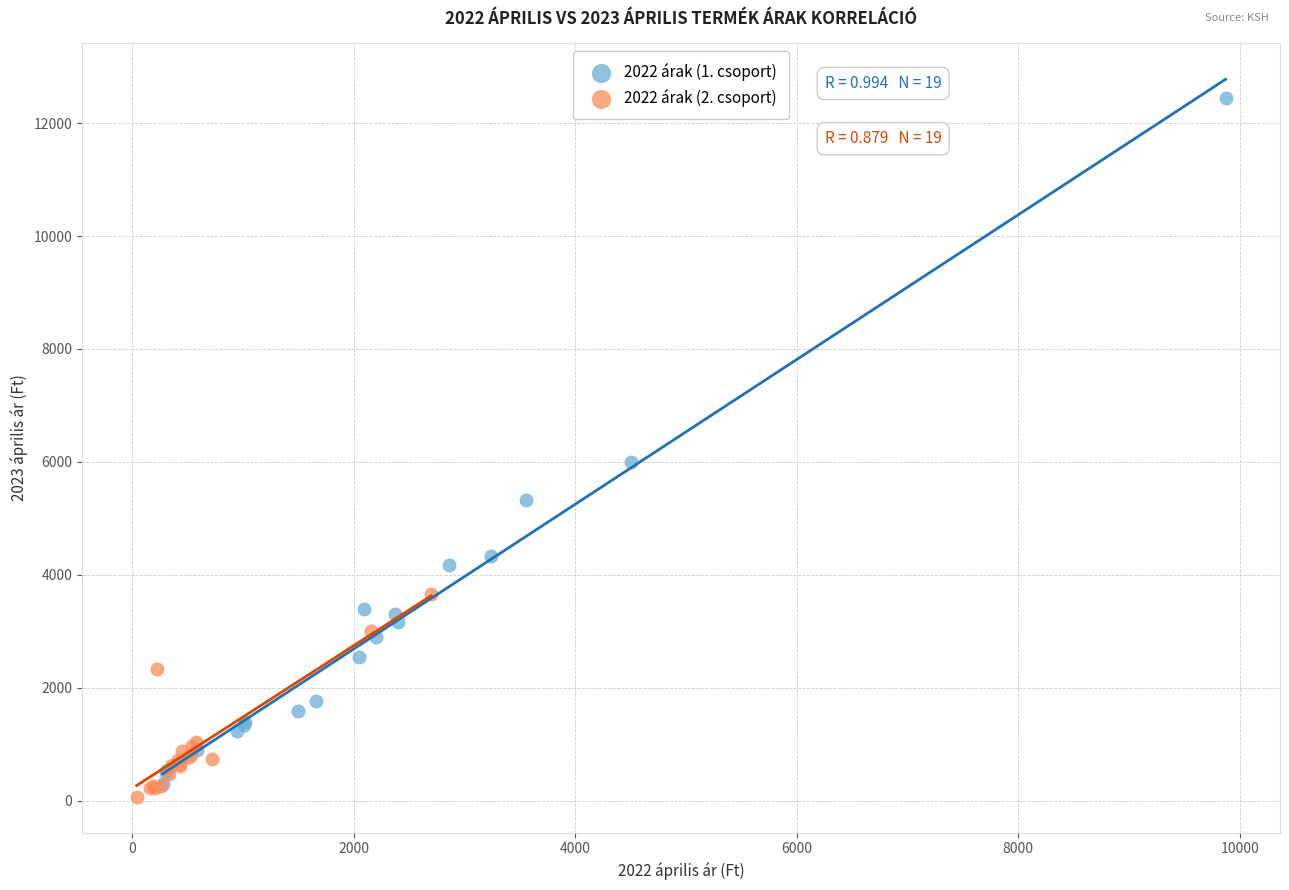

Which series has the largest Y range (max minus min)?

2022 árak (1. csoport)